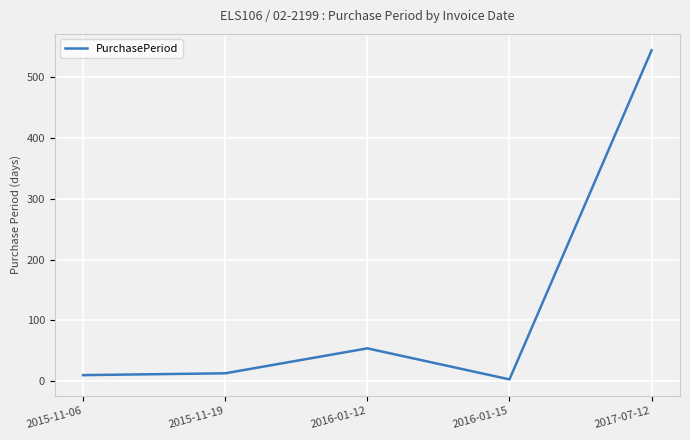

What is the change in value from 2015-11-06 to 2016-01-12?

+44